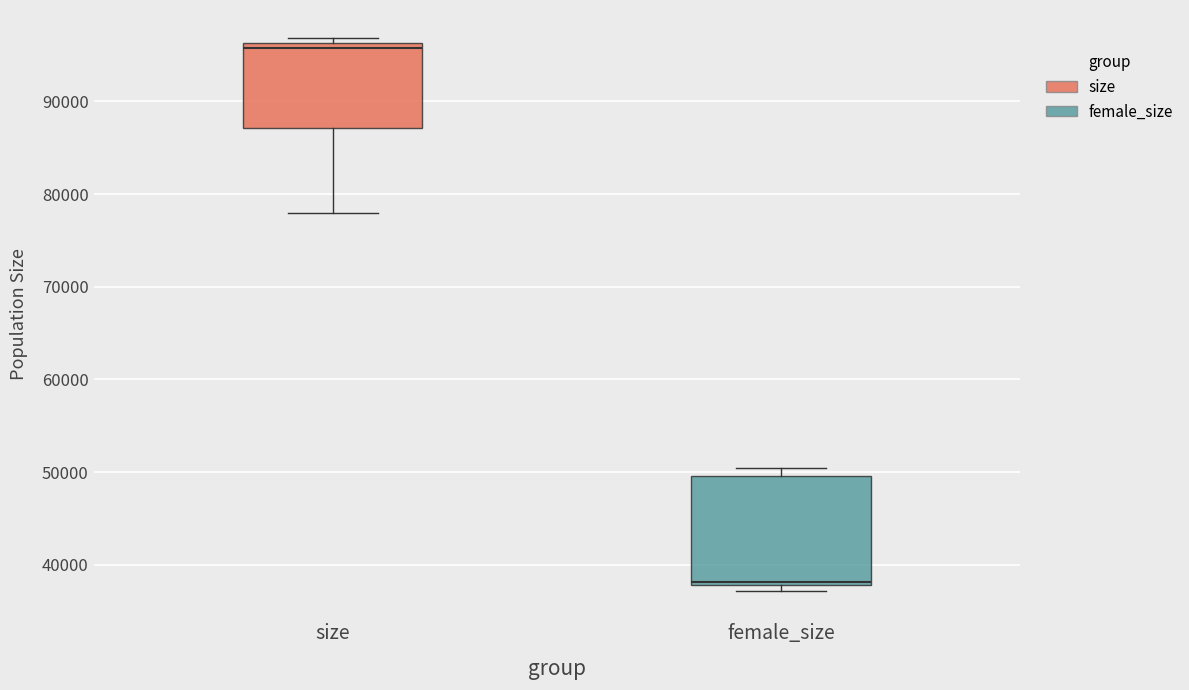

Comparing the boxes themselves (not the whiskers), which one is the tallest?

female_size